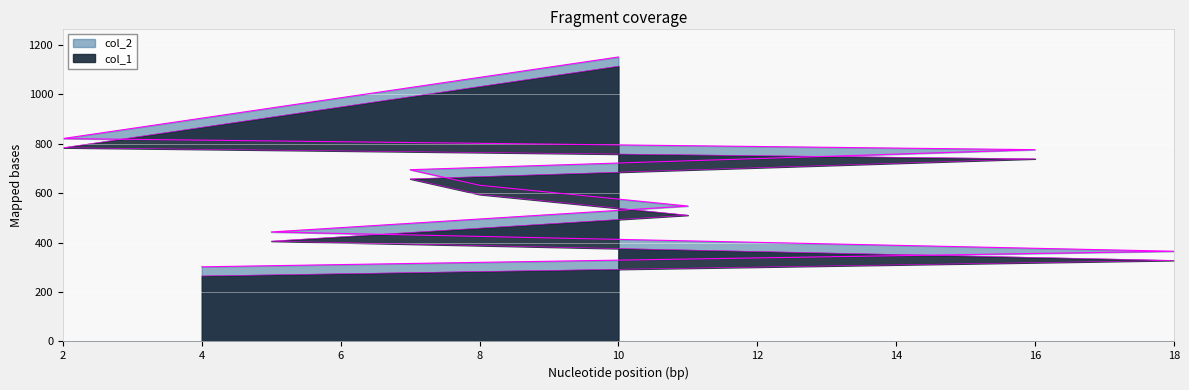

How many lines are shown in the chart?

2